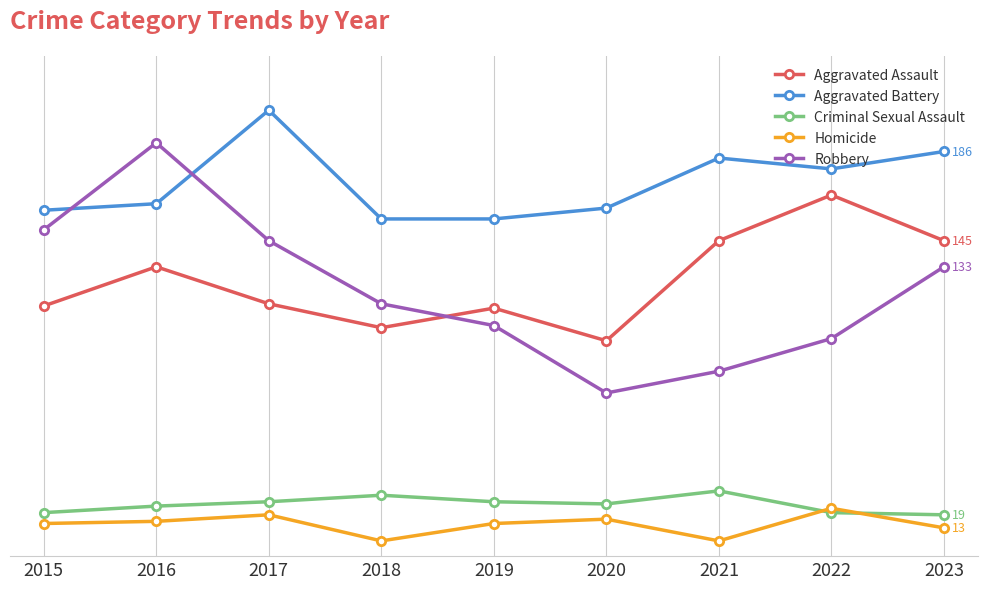

Between which two adjacent categories do Criminal Sexual Assault and Homicide first intersect?

2021 and 2022